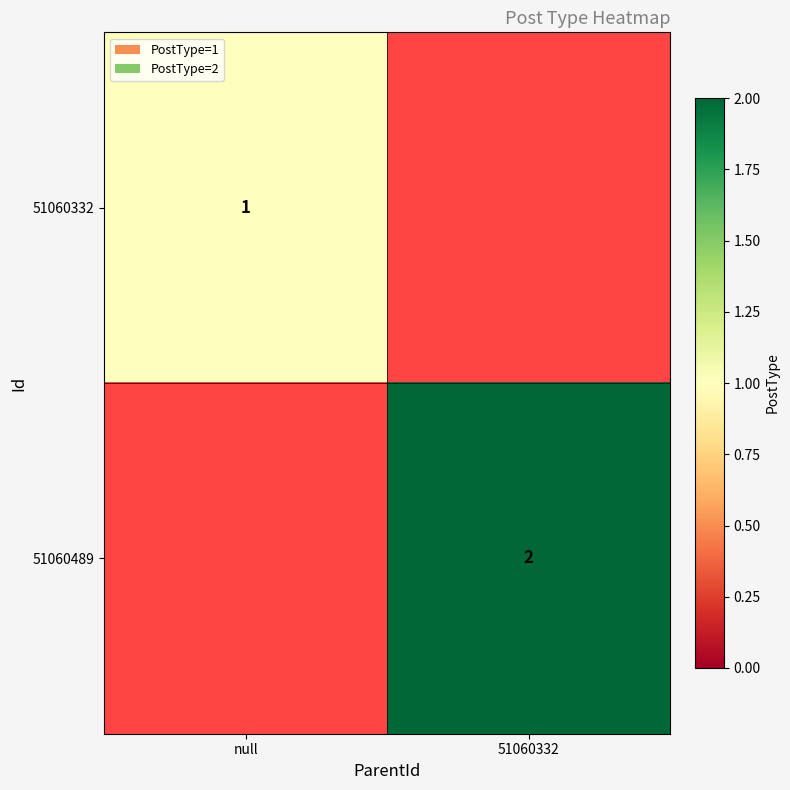

How many series are shown in this chart?

2